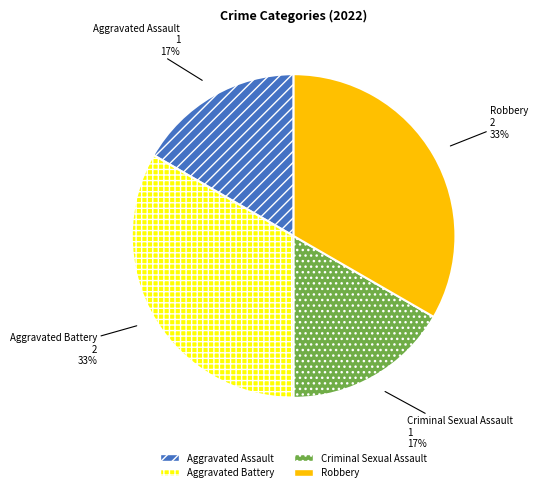

Is it true that Robbery is 40% of the pie?

False